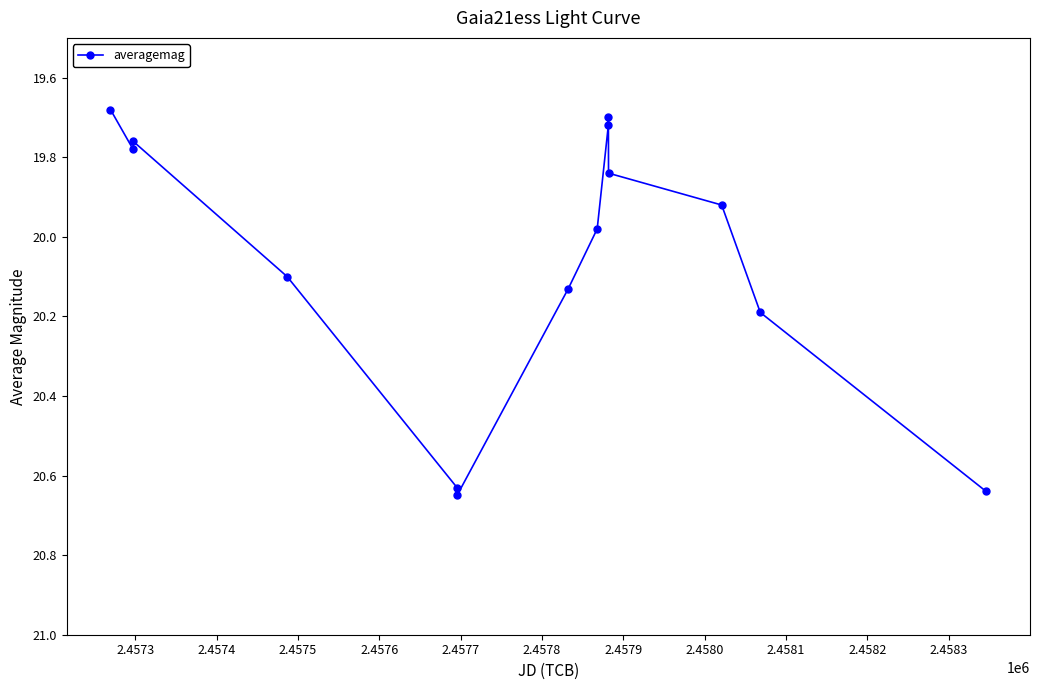

True or false: there are more than 0 points higher than both neighbors.

True